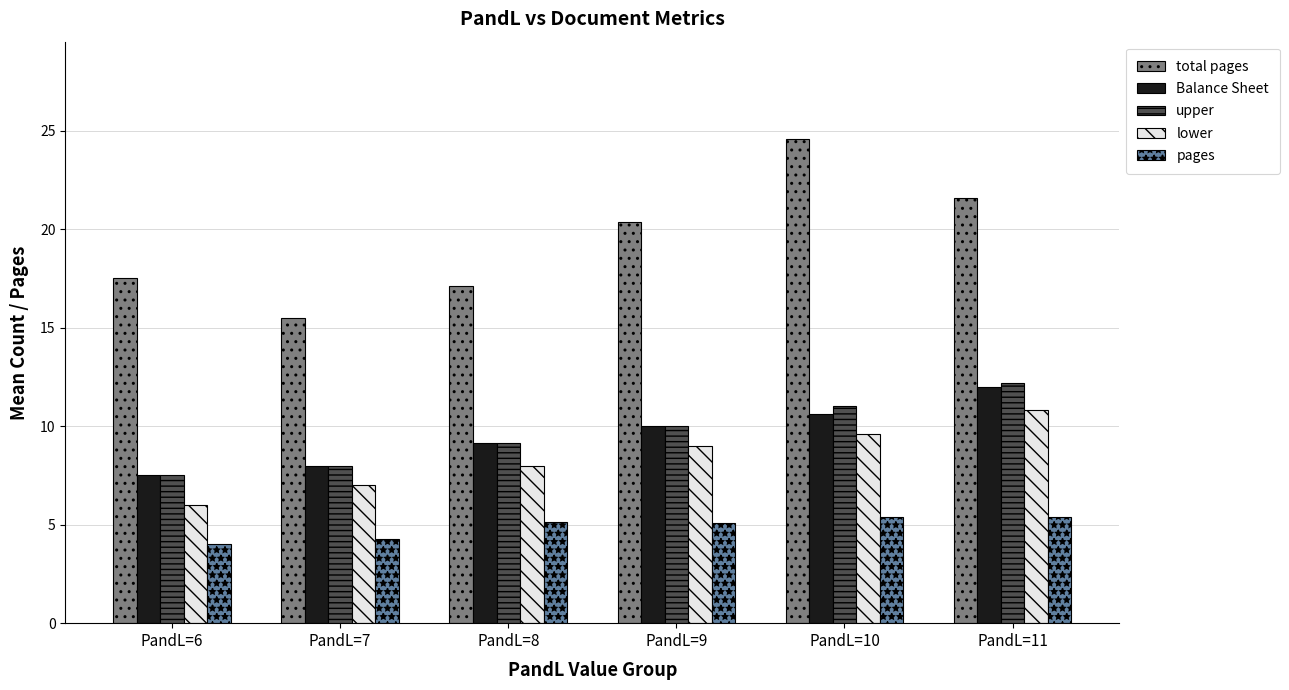

What is the smallest value displayed?

4.0